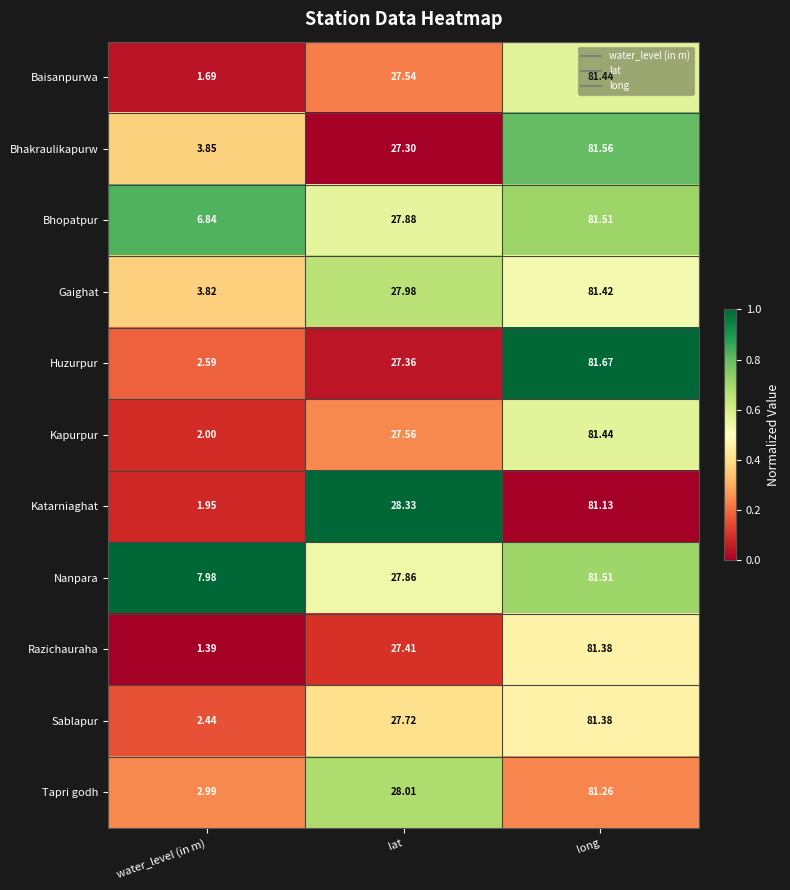

At which label is Katarniaghat closest to 41?

lat